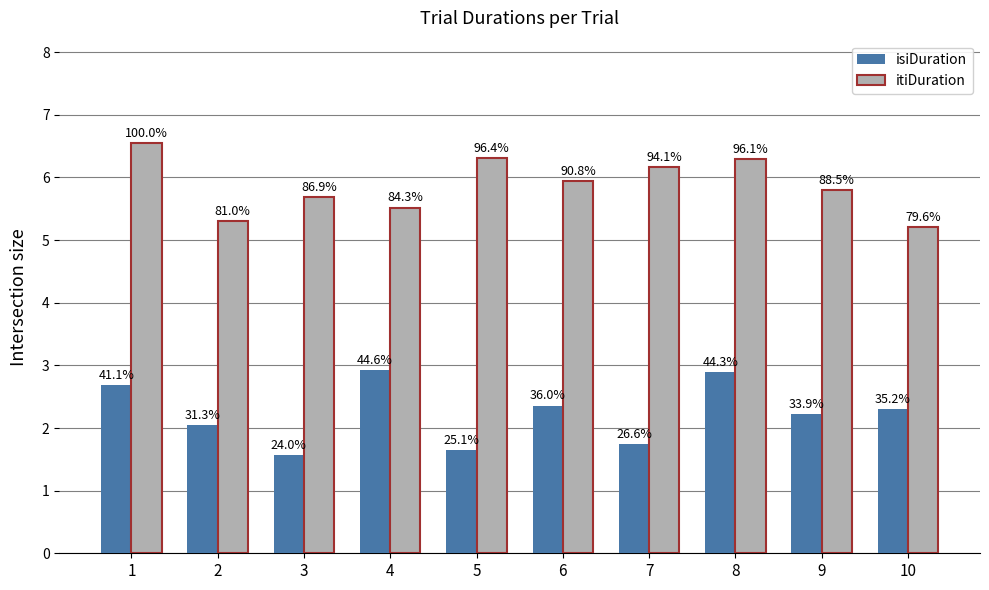

At how many categories does at least one series exceed 3?

10